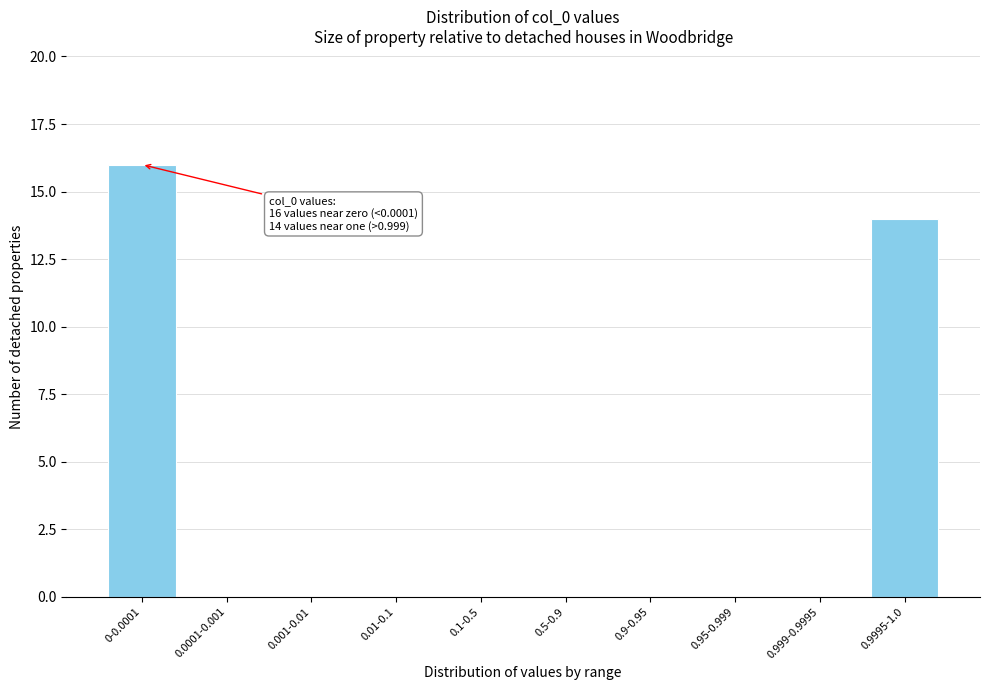

Reading right to left, list all the values displayed in this chart.

0.9995-1.0=14	0.999-0.9995=0	0.95-0.999=0	0.9-0.95=0	0.5-0.9=0	0.1-0.5=0	0.01-0.1=0	0.001-0.01=0	0.0001-0.001=0	0-0.0001=16